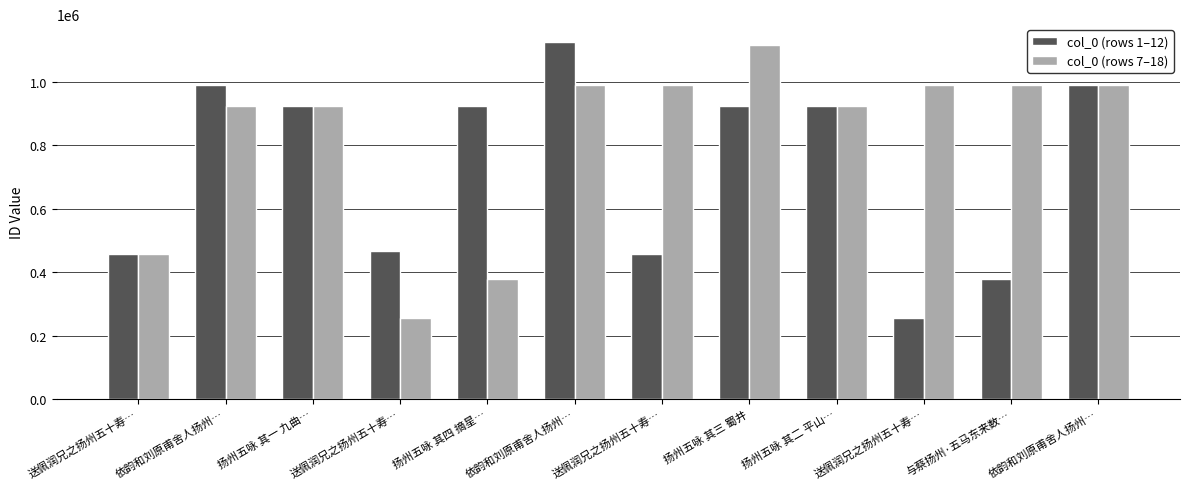

Between 送佩润兄之扬州五十寿… and 依韵和刘原甫舍人扬州…, which series saw the biggest shift?

col_0 (rows 7–18)